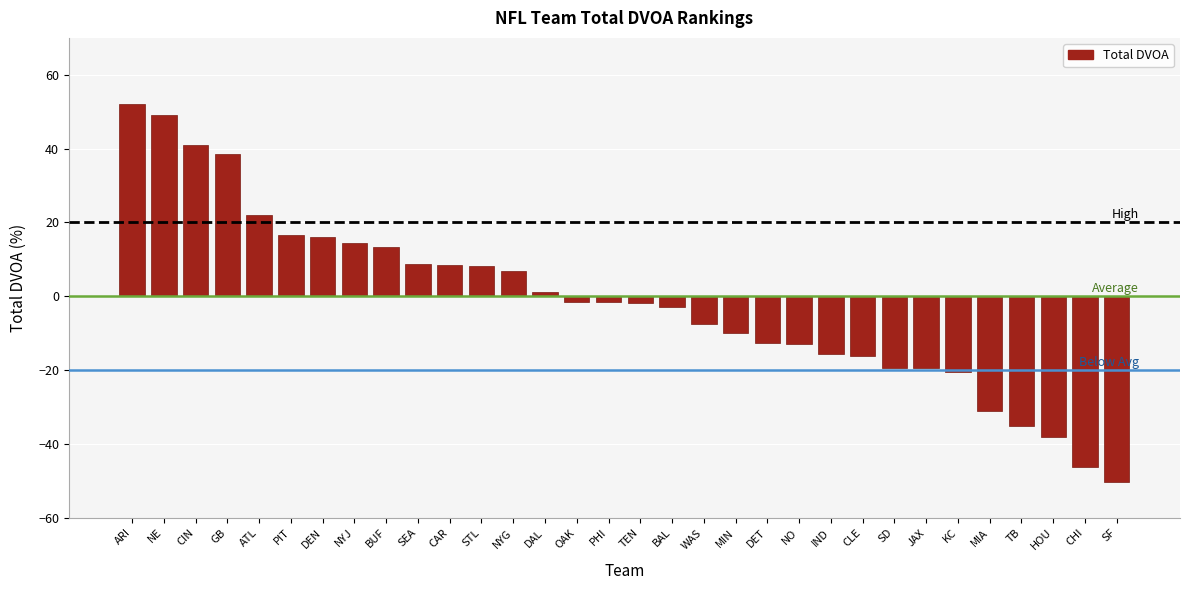

What is the approximate value at ATL?

22.1